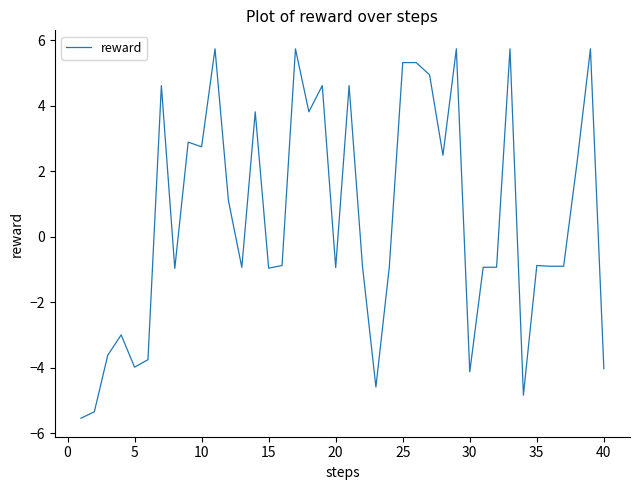

Does the chart have visible grid lines?

No